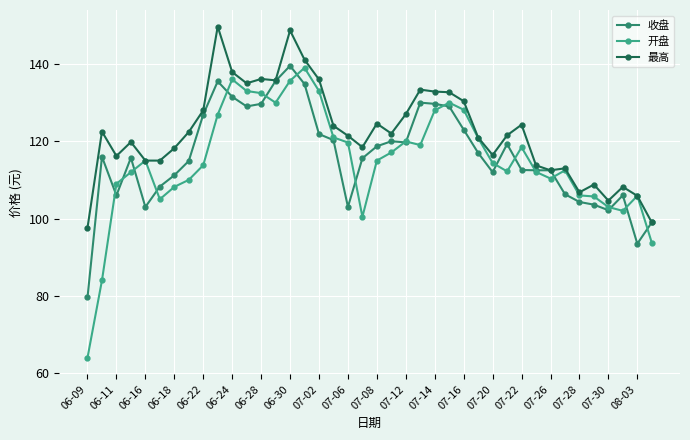

What is the difference between the maximum and minimum values in the 开盘 series?

75.0